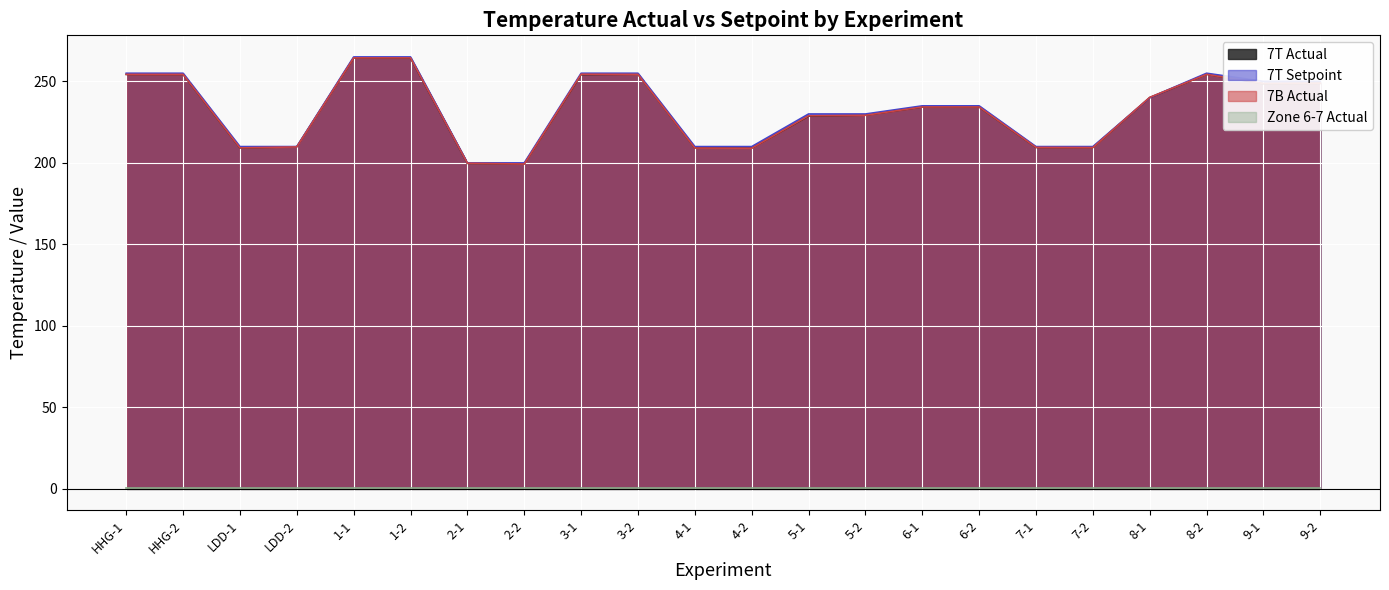

The value of 7B Actual at 3-2 is 74.4. True or false?

False